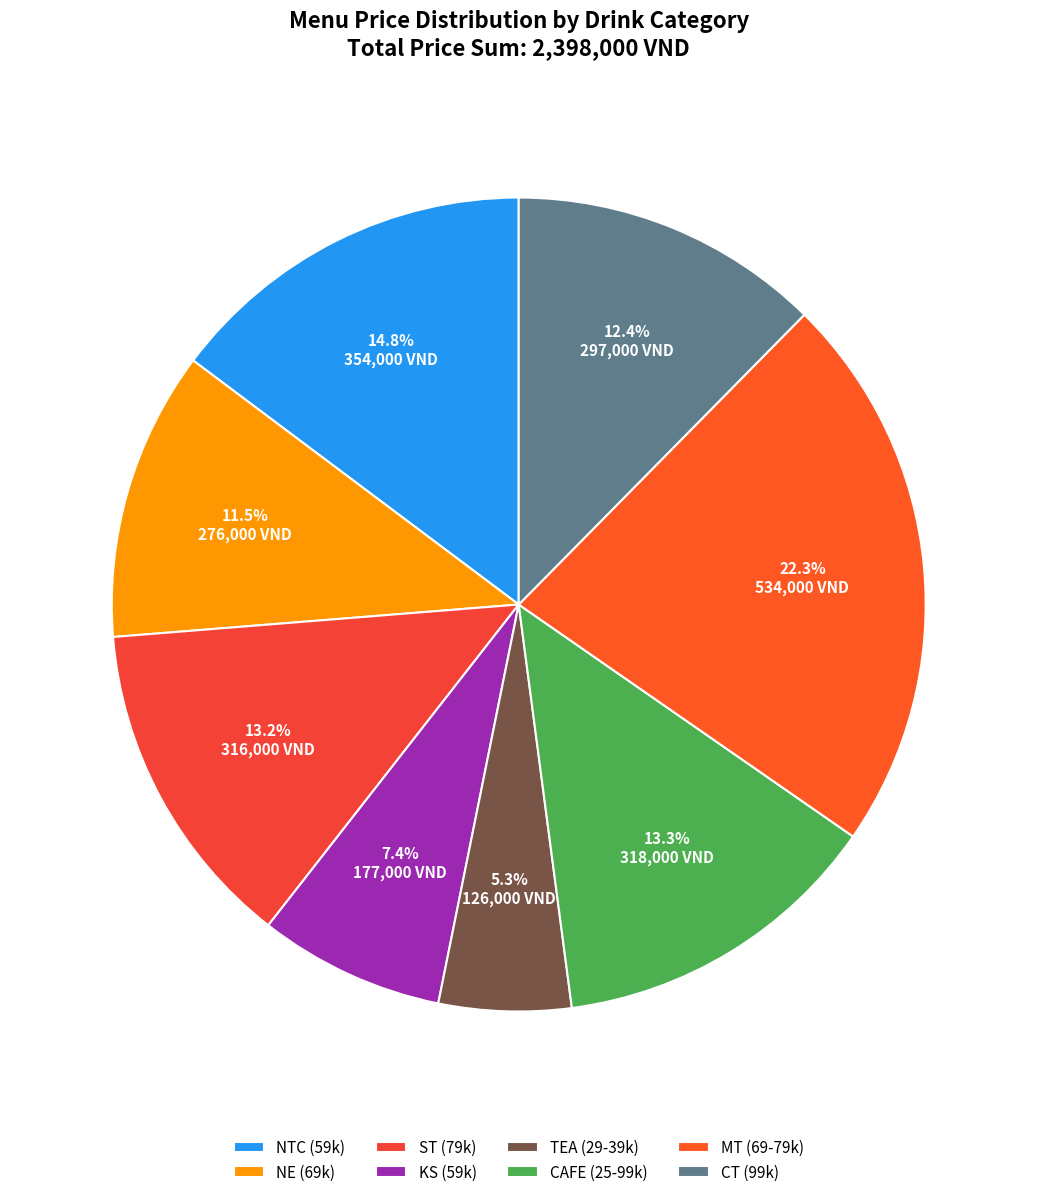

To the nearest percent, what is the difference between the largest and smallest slice percentages?

17%